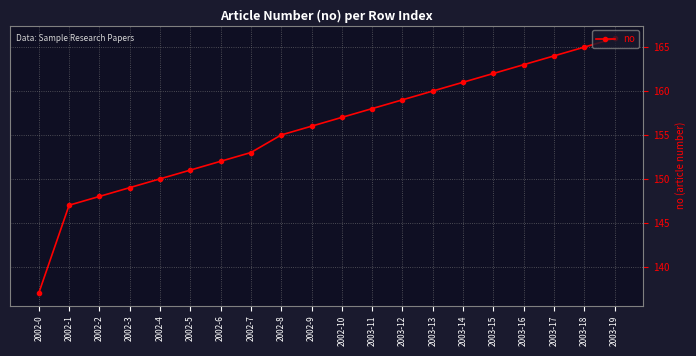

Reading left to right, what are all the values shown in this chart?

2002-0=137	2002-1=147	2002-2=148	2002-3=149	2002-4=150	2002-5=151	2002-6=152	2002-7=153	2002-8=155	2002-9=156	2002-10=157	2003-11=158	2003-12=159	2003-13=160	2003-14=161	2003-15=162	2003-16=163	2003-17=164	2003-18=165	2003-19=166